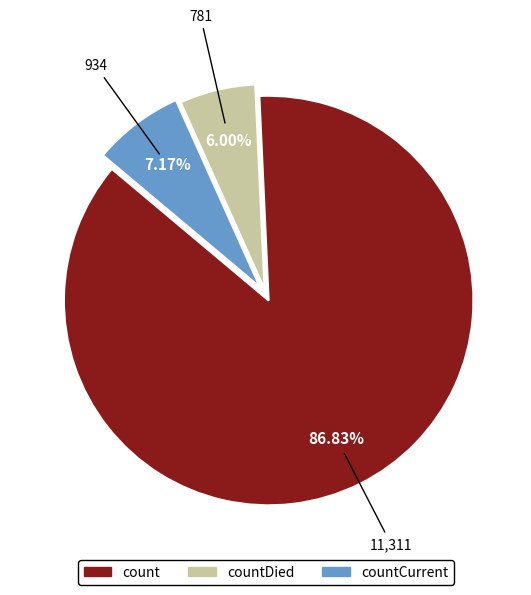

Is there a majority slice in this chart?

Yes